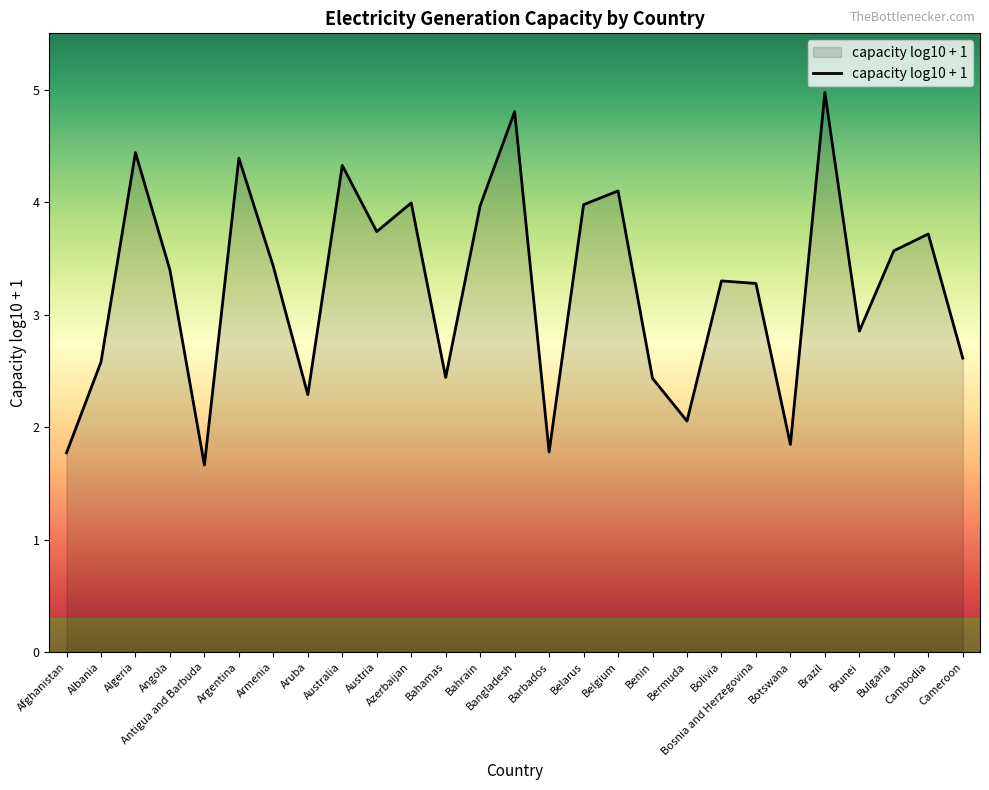

How many lines are shown in the chart?

1